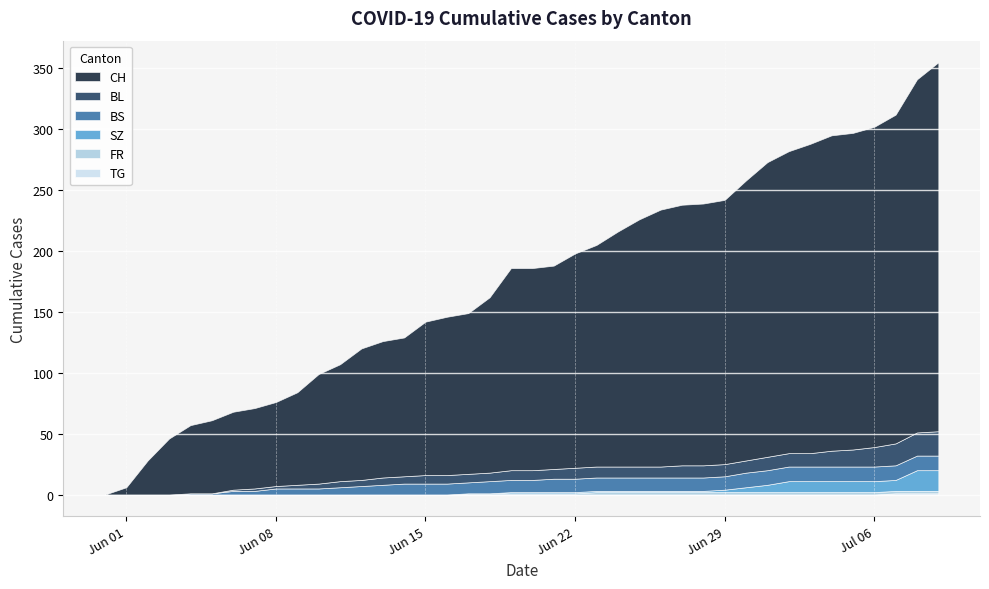

Rank the categories by BL value from lowest to highest.

2020-05-31, 2020-06-01, 2020-06-02, 2020-06-03, 2020-06-04, 2020-06-05, 2020-06-06, 2020-06-07, 2020-06-08, 2020-06-09, 2020-06-10, 2020-06-11, 2020-06-12, 2020-06-13, 2020-06-14, 2020-06-15, 2020-06-16, 2020-06-17, 2020-06-18, 2020-06-19, 2020-06-20, 2020-06-21, 2020-06-22, 2020-06-23, 2020-06-24, 2020-06-25, 2020-06-26, 2020-06-27, 2020-06-28, 2020-06-29, 2020-06-30, 2020-07-01, 2020-07-02, 2020-07-03, 2020-07-04, 2020-07-05, 2020-07-06, 2020-07-07, 2020-07-08, 2020-07-09